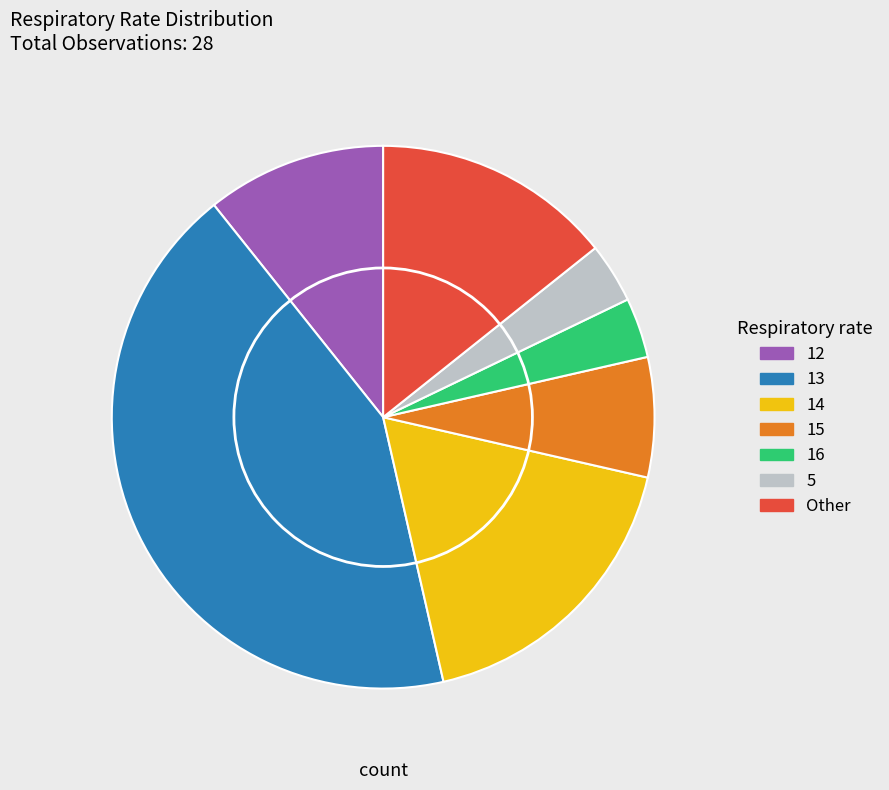

Do 16 and 14 together represent more than half of the pie?

No